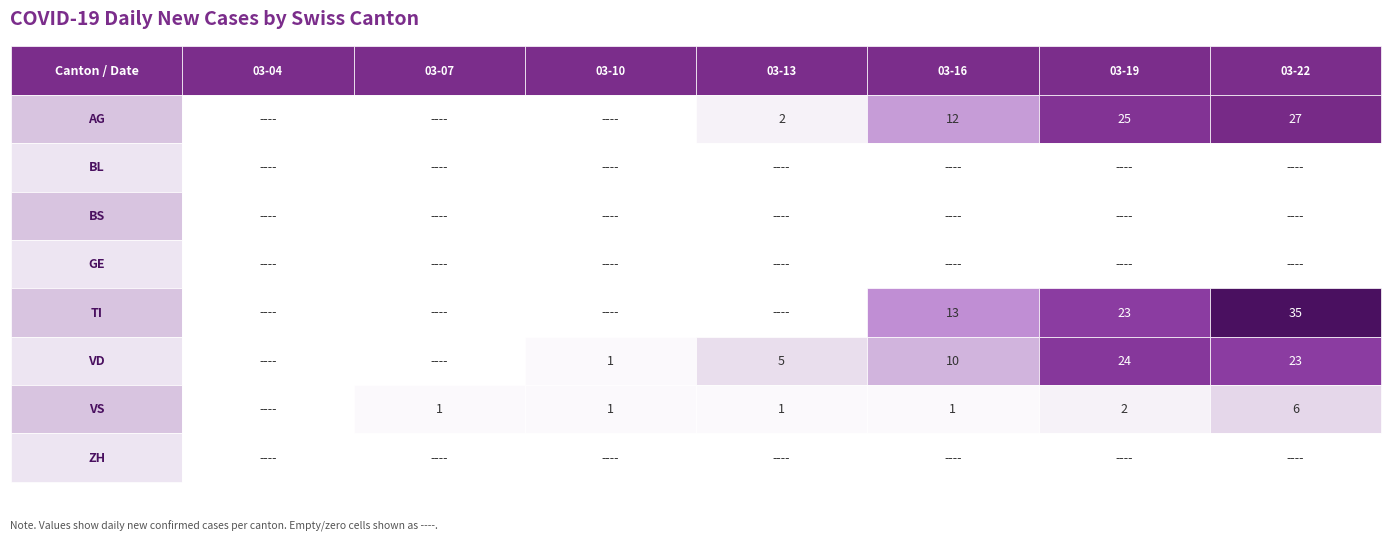

True or false: VD has a value of 8 at 2020-03-19.

False